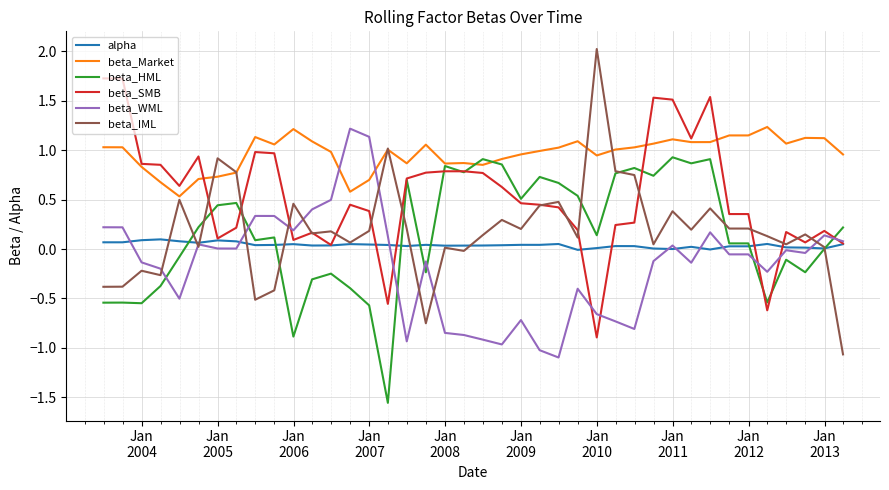

Which series has the largest total across all categories?

beta_Market